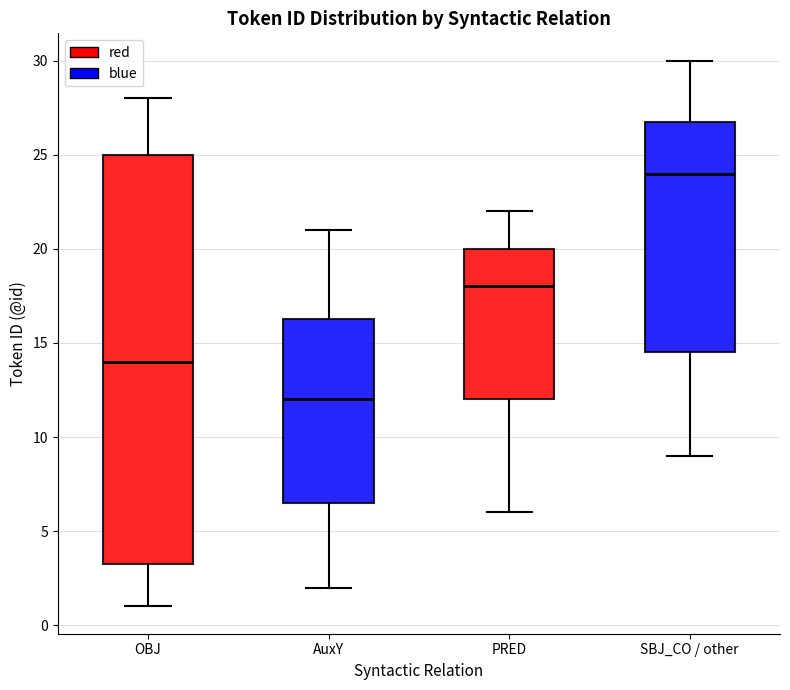

Which box has the highest median line?

SBJ_CO / other